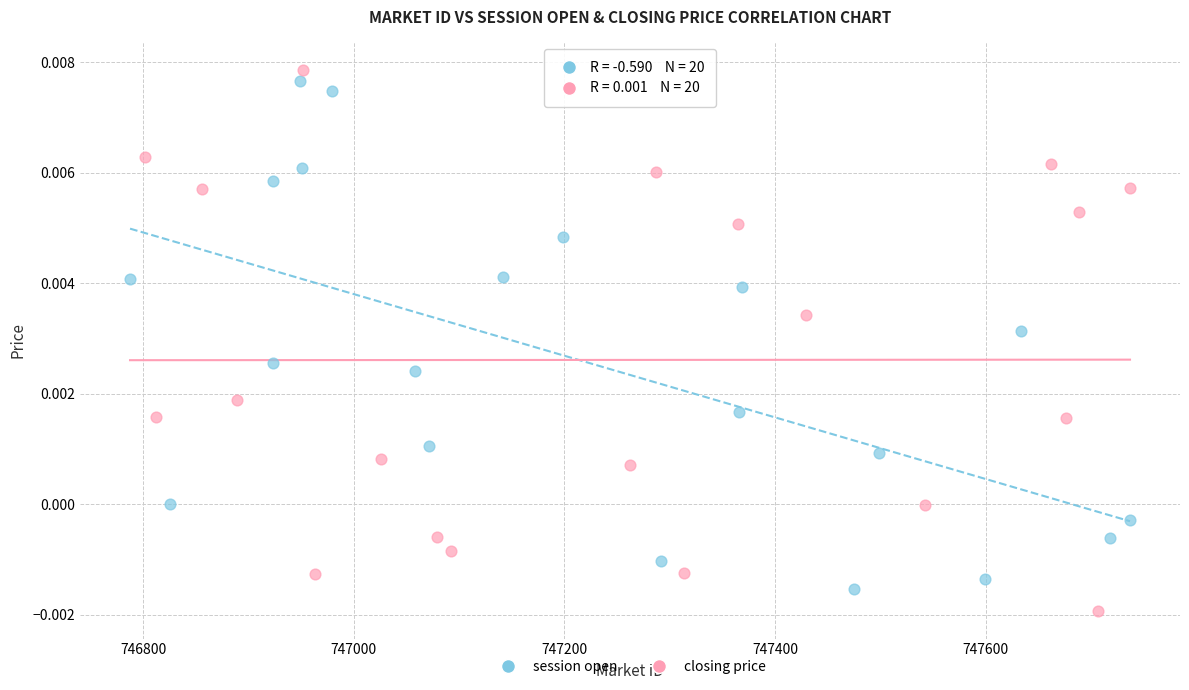

What are all the series names shown in the legend?

session open, closing price